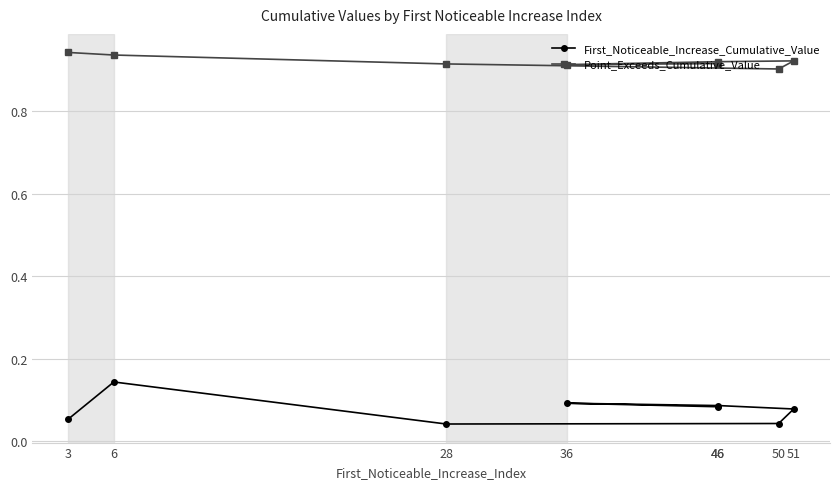

Is it true that First_Noticeable_Increase_Cumulative_Value equals 0.0 at 51?

False